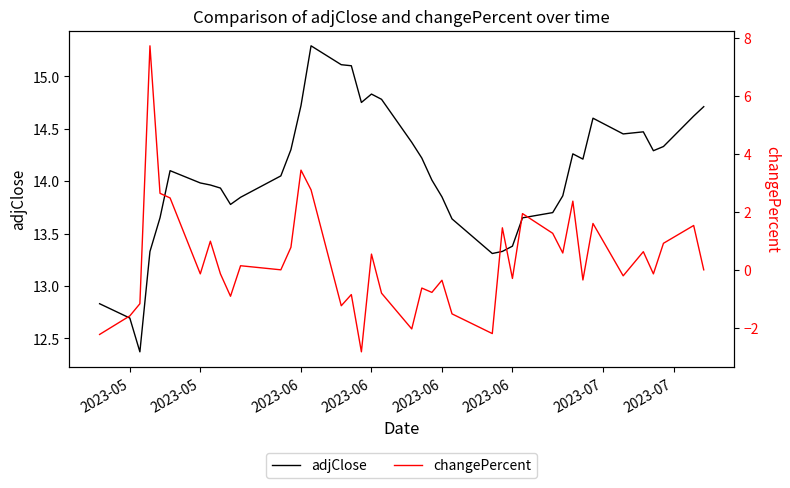

At how many categories does at least one series exceed 12?

40